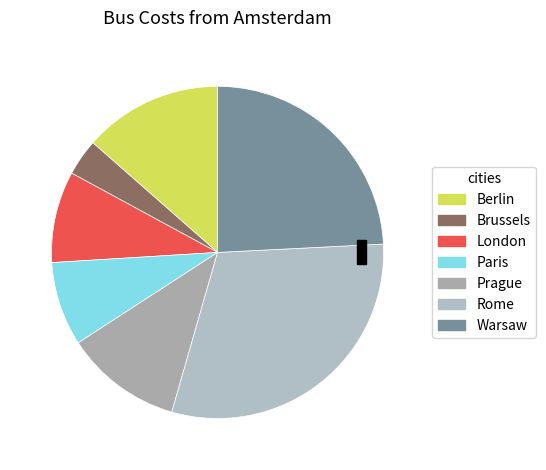

Is there a majority slice in this chart?

No